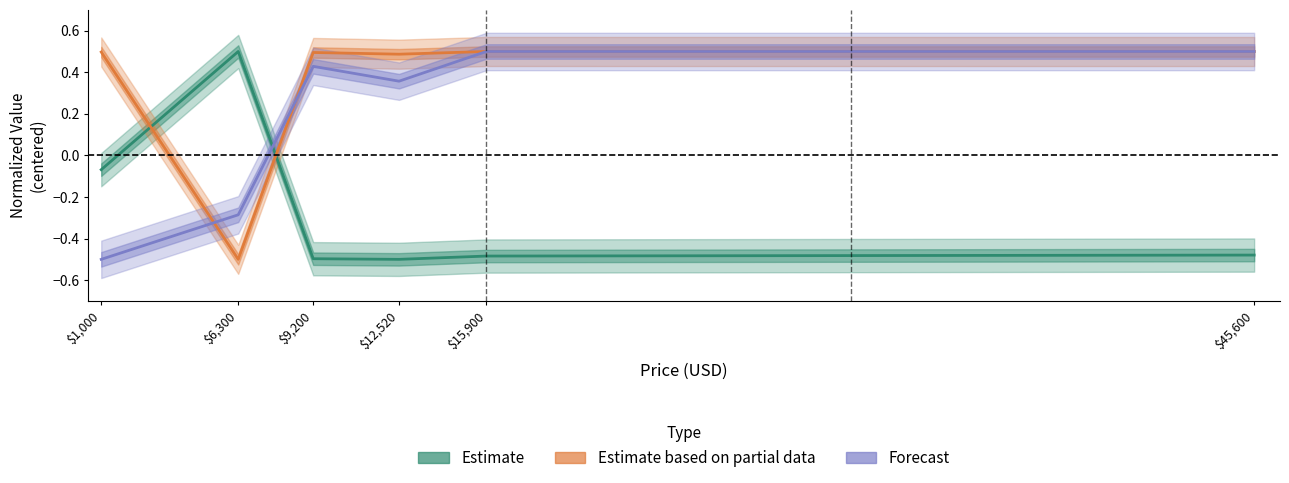

Which series has the largest total across all categories?

Estimate based on partial data